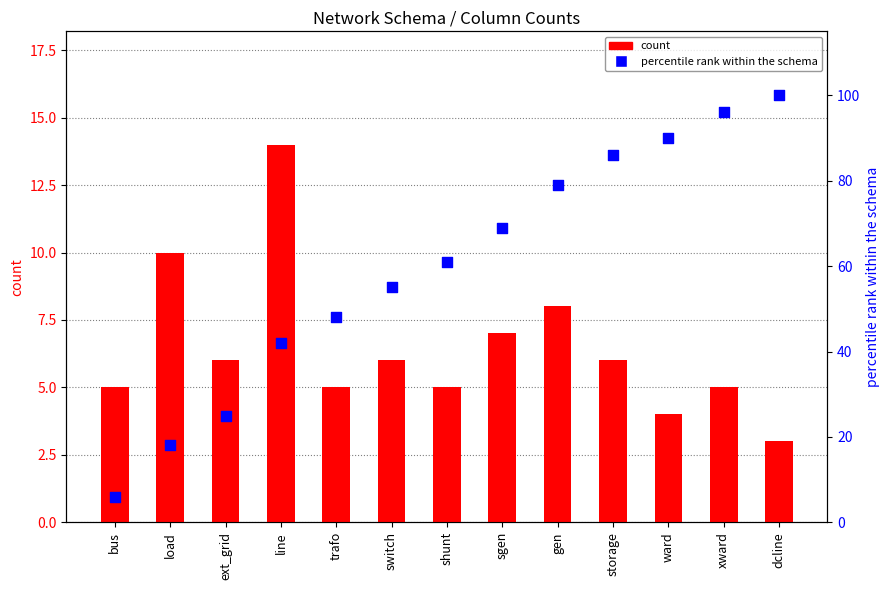

Which series has the widest spread of Y values?

percentile rank within the schema